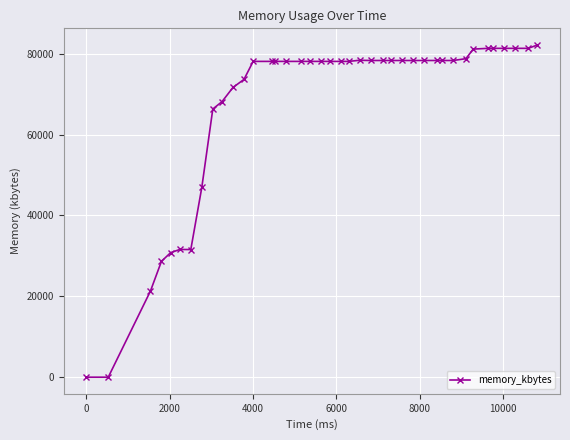

What is the sum of all values?

2683348